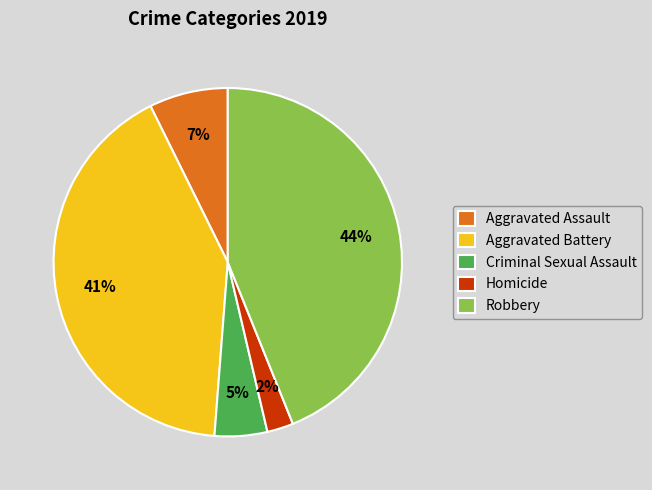

To the nearest percent, what is the combined percentage of Homicide and Robbery?

46%